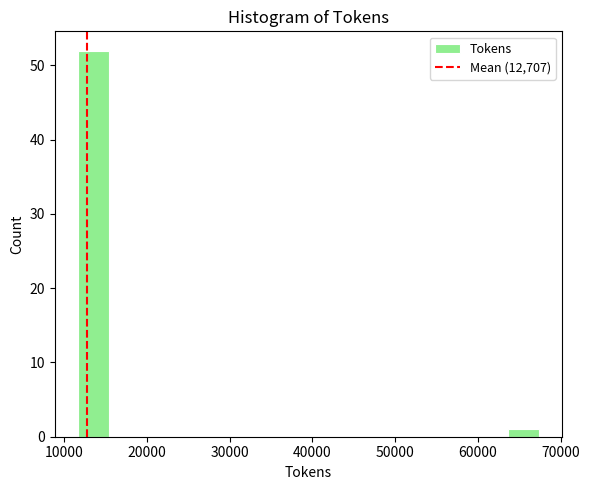

Around what value on the x-axis is the tallest bar? Give the approximate position of its centre, as read against the axis.

14000